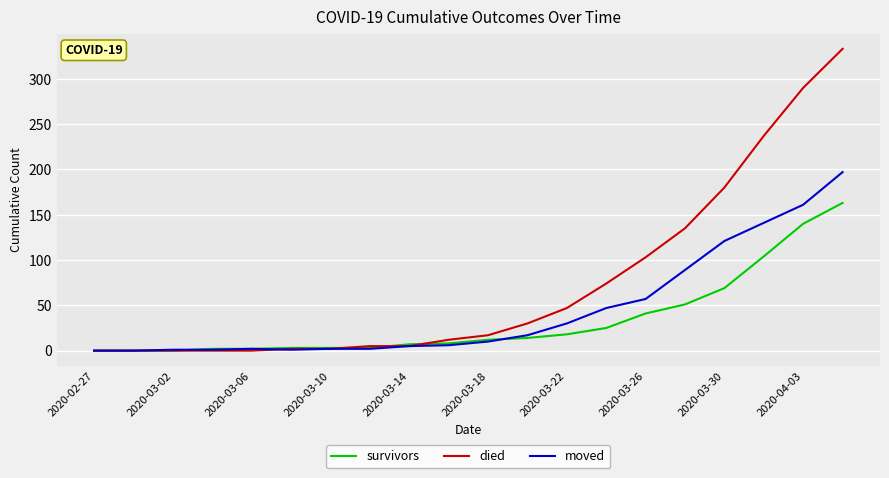

Which series has the largest total across all categories?

died